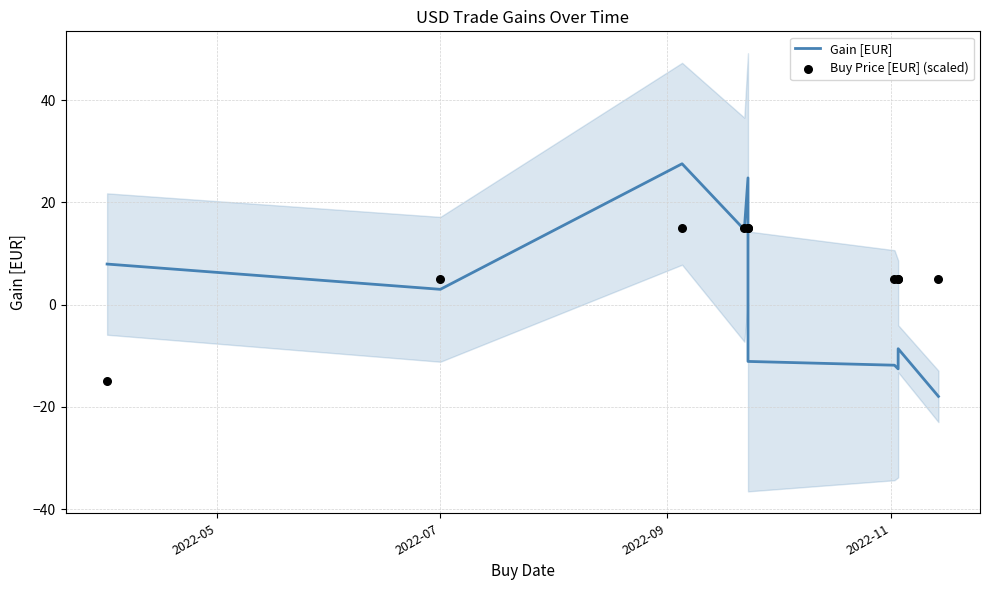

At how many categories does at least one series exceed 26?

1